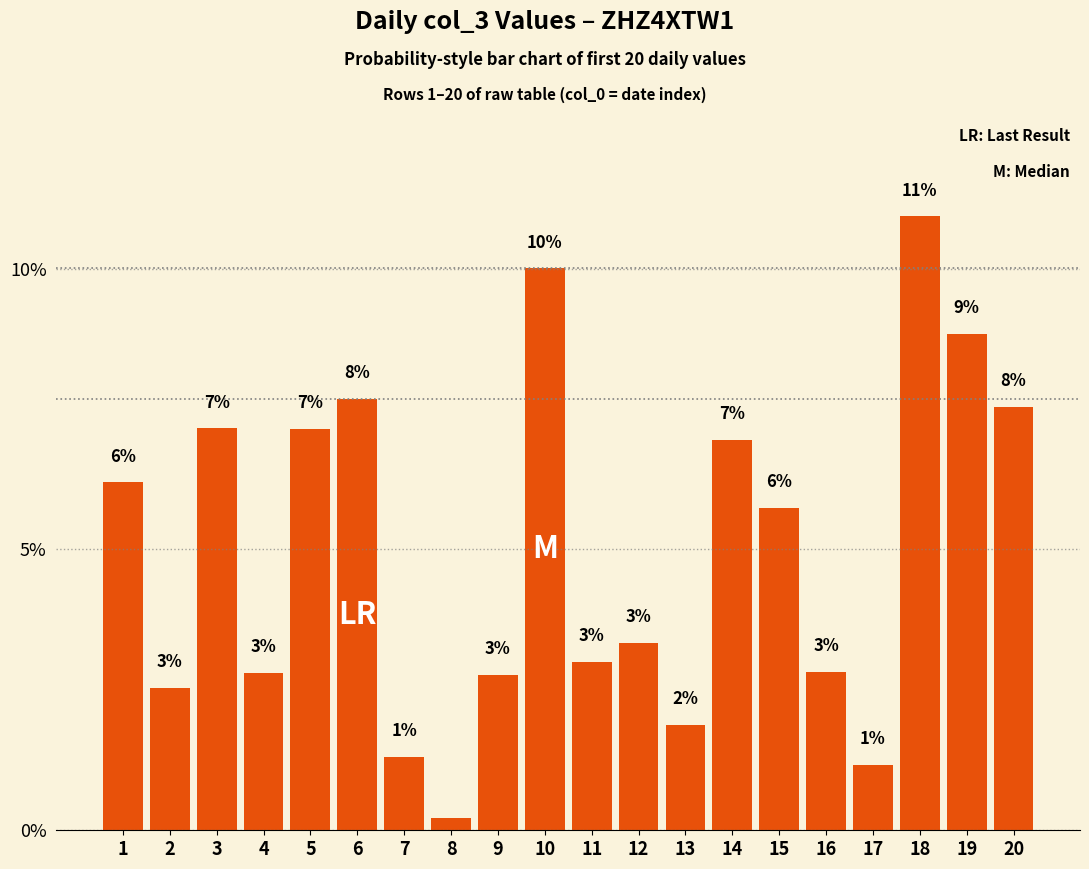

At which category does the chart reach its peak across all series?

18